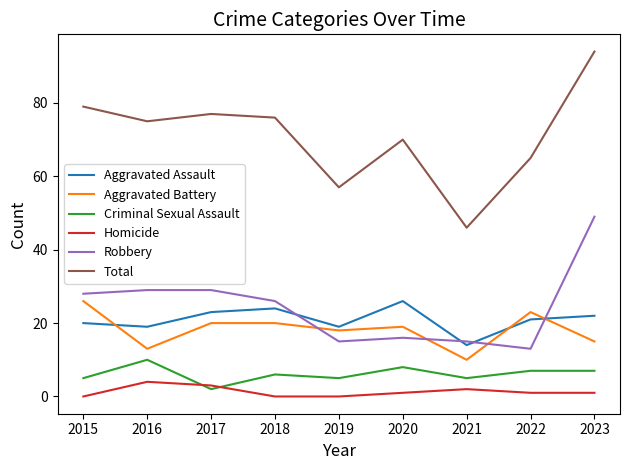

Is this an area chart (filled region under the line)?

No